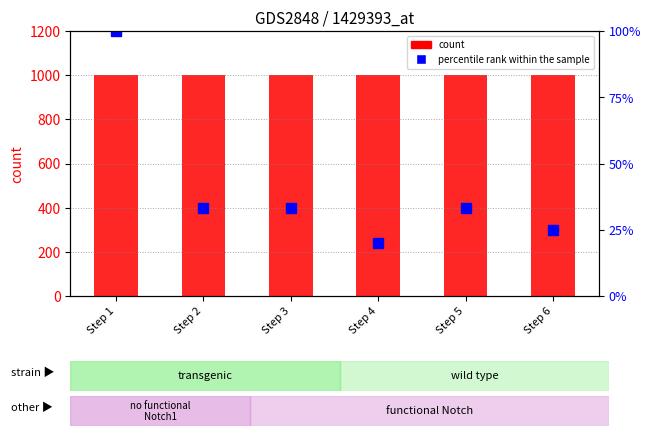

Is the value of percentile rank within the sample at Step 1 greater than the value of count at Step 5?

No